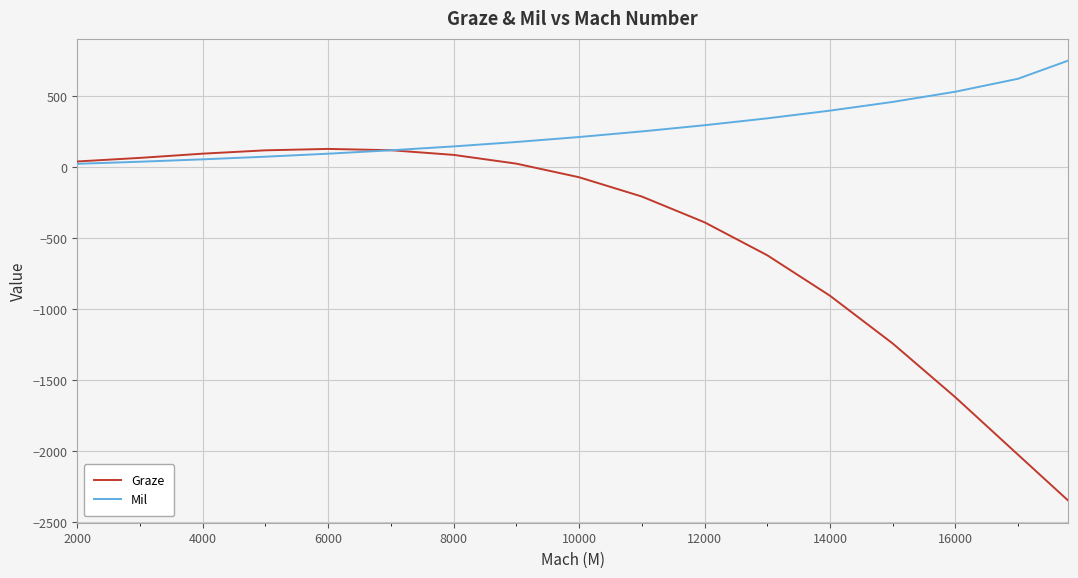

Which series has the largest total across all categories?

Mil